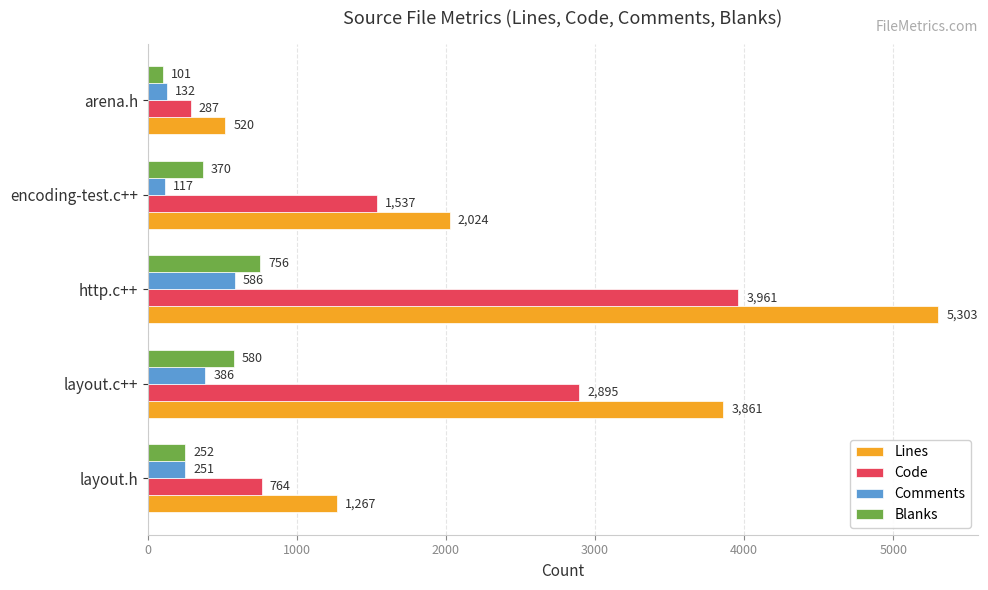

Which series has the largest total across all categories?

Lines